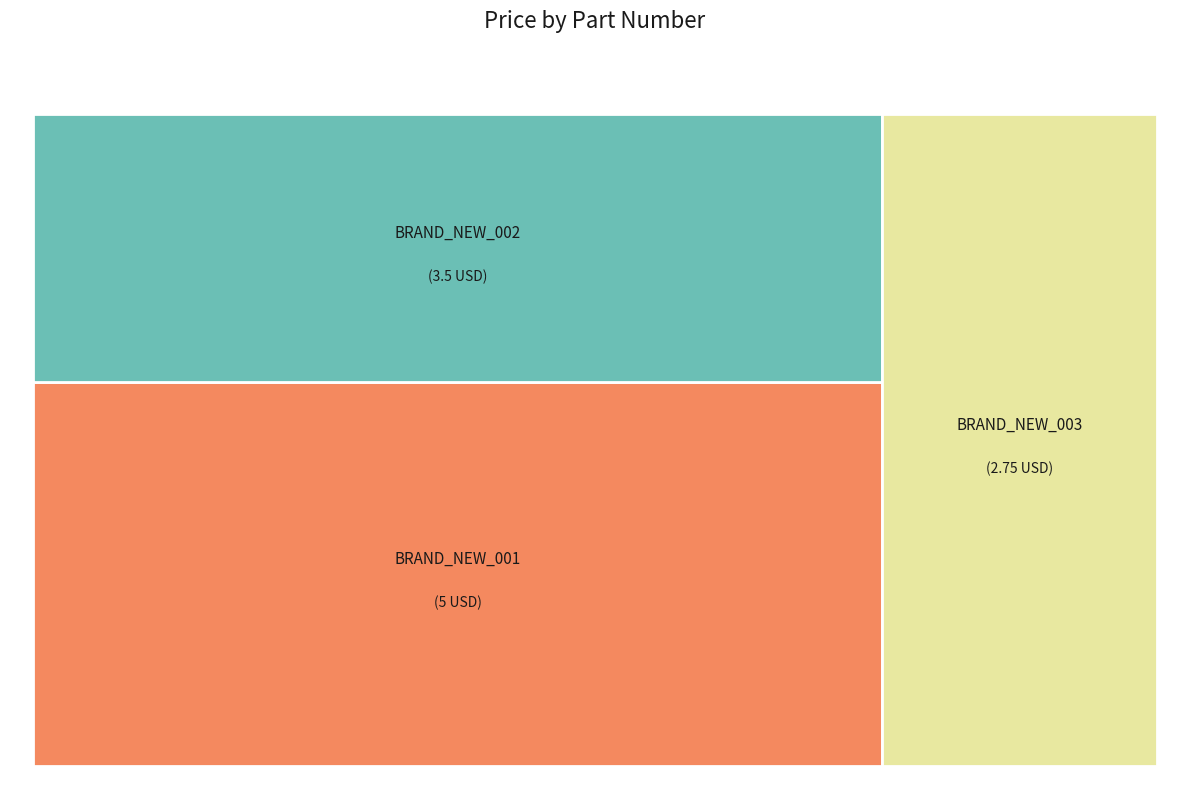

What is the change in value from BRAND_NEW_001 to BRAND_NEW_003?

-2.2